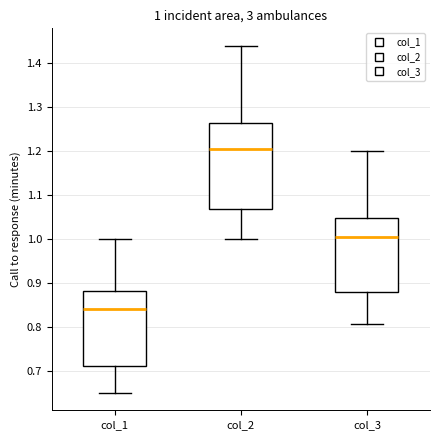

Comparing the boxes themselves (not the whiskers), which one is the tallest?

col_2